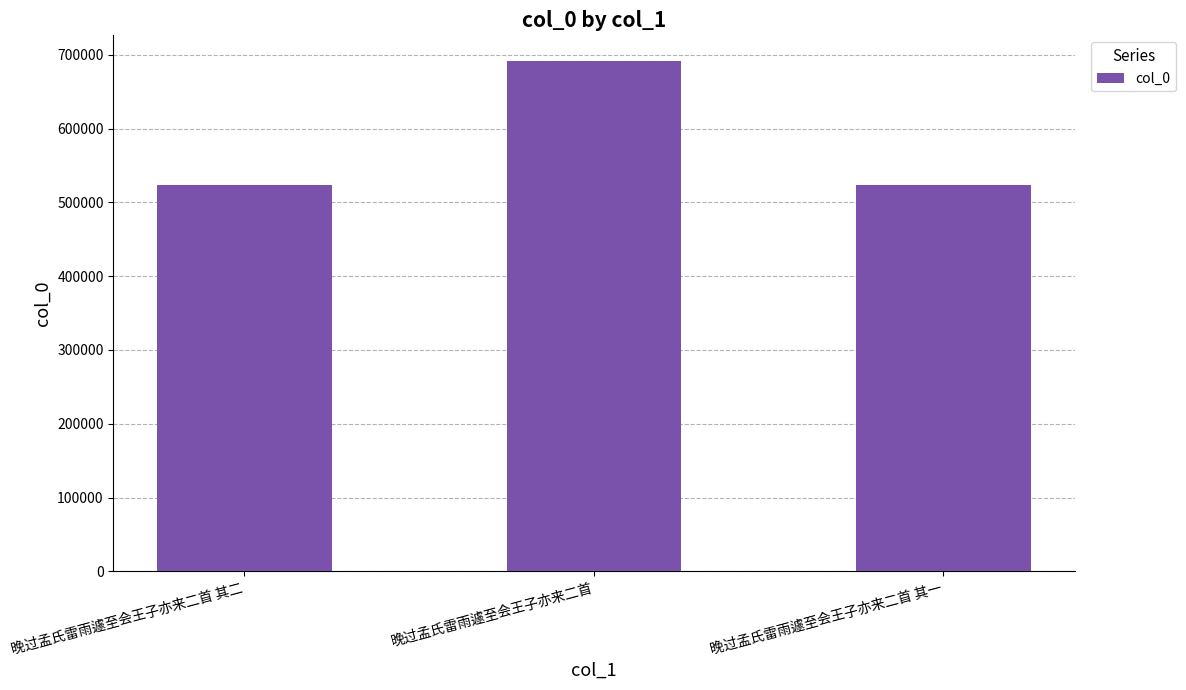

Where is the data nearest to the value 607600?

晚过孟氏雷雨遽至会王子亦来二首 其二